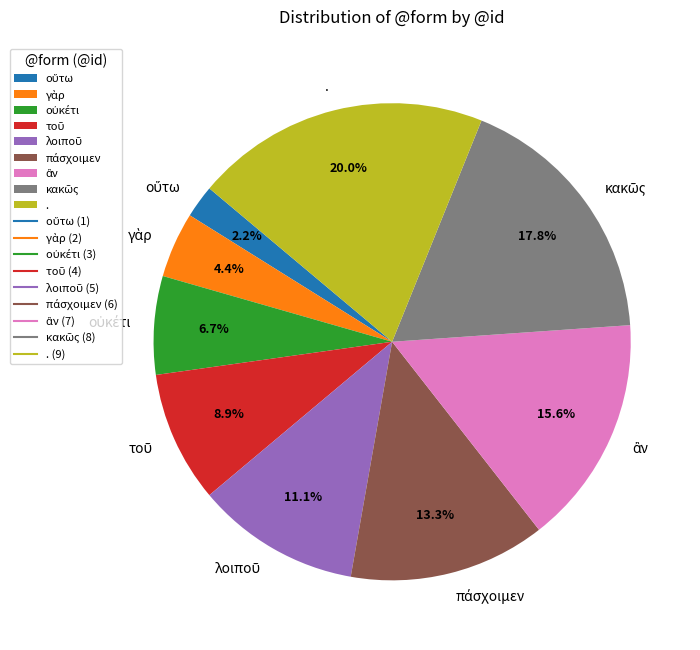

Which category has the biggest portion of the pie?

.